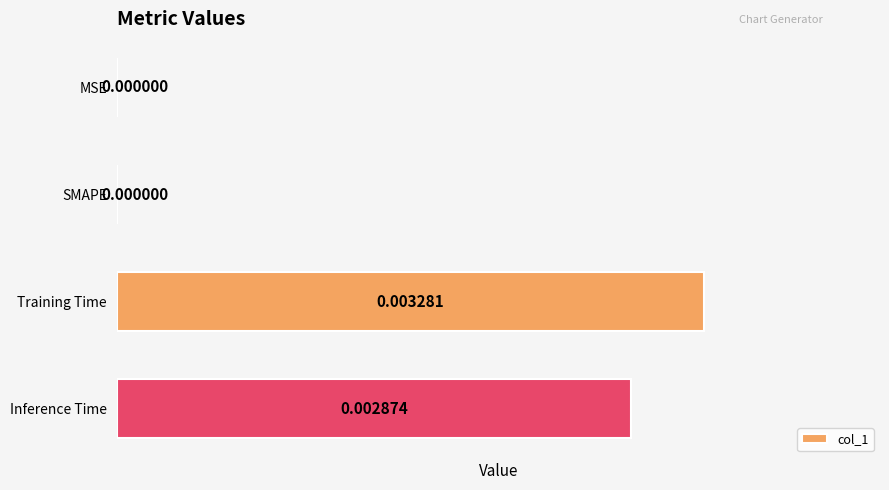

Which has a higher value, MSE or Training Time?

Training Time